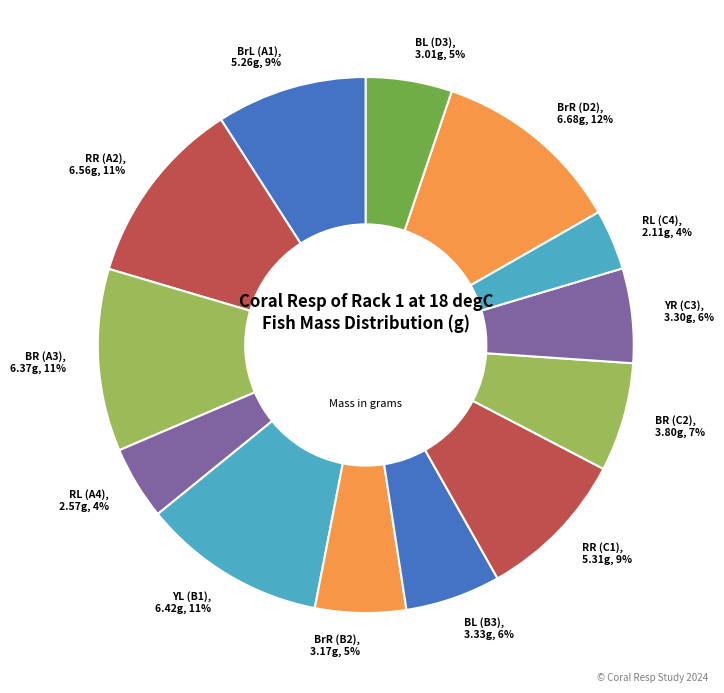

Count the number of slices in the pie.

13